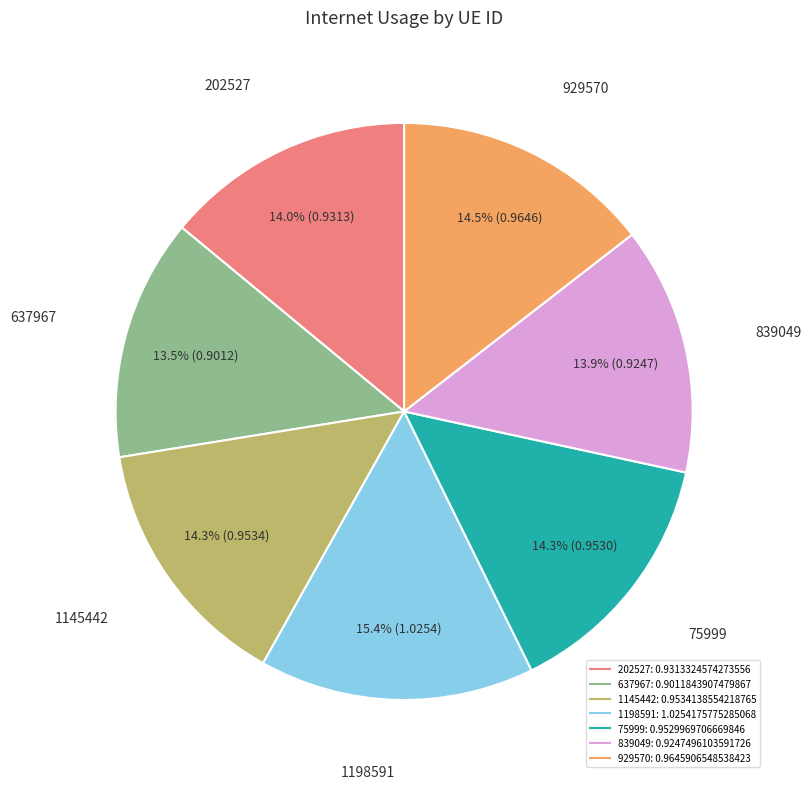

What percentage is NOT represented by 75999?

85.7%